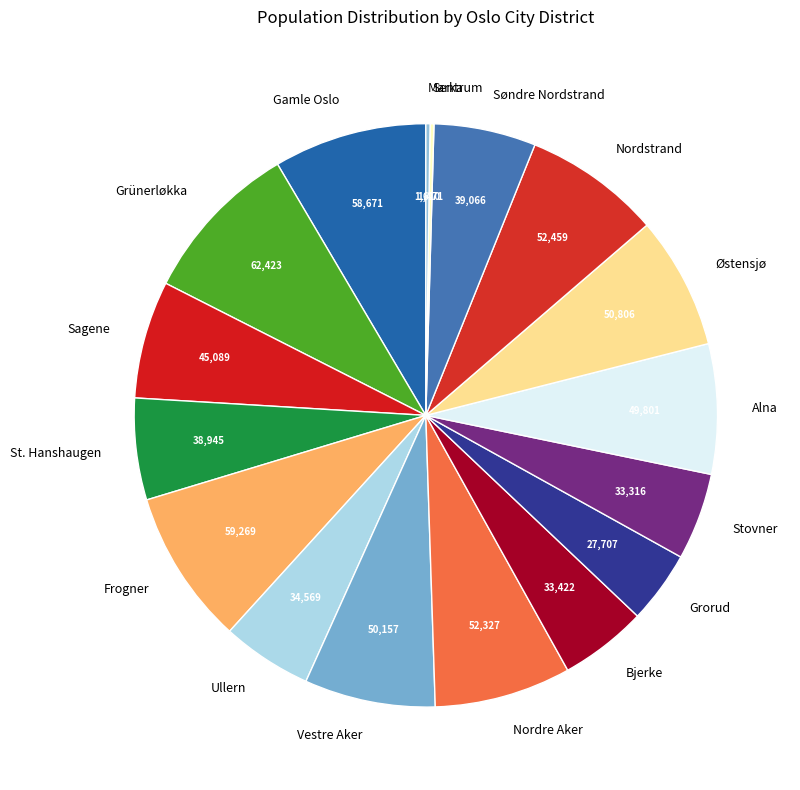

The Sagene slice represents 1% of the pie. True or false?

False